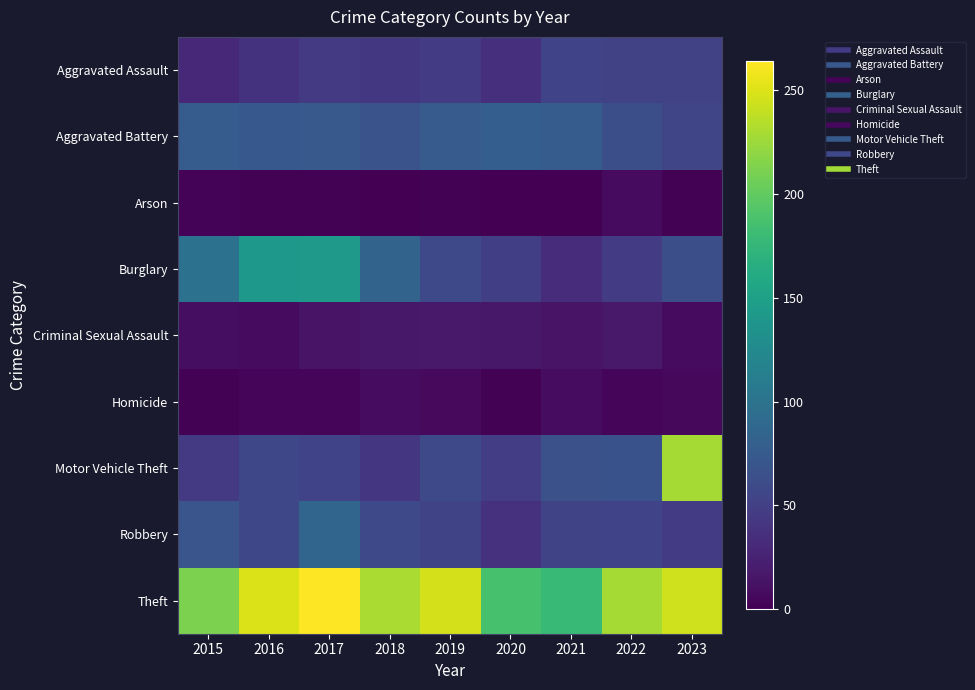

At which category is the sum across all series the highest?

2023